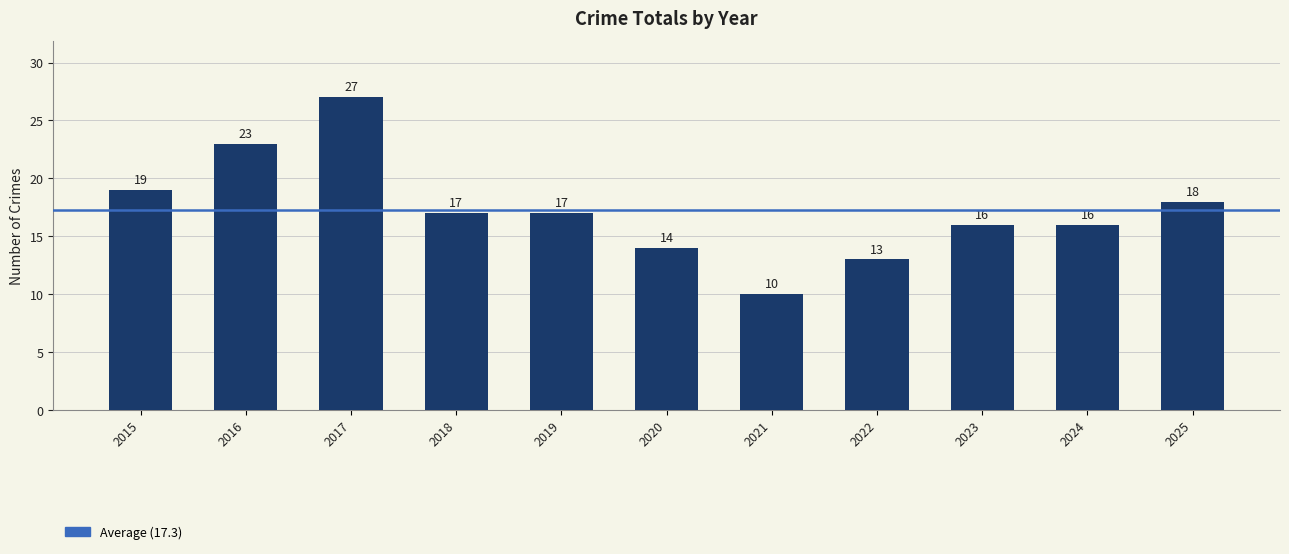

The chart shows a value of 10 at 2021. True or false?

True